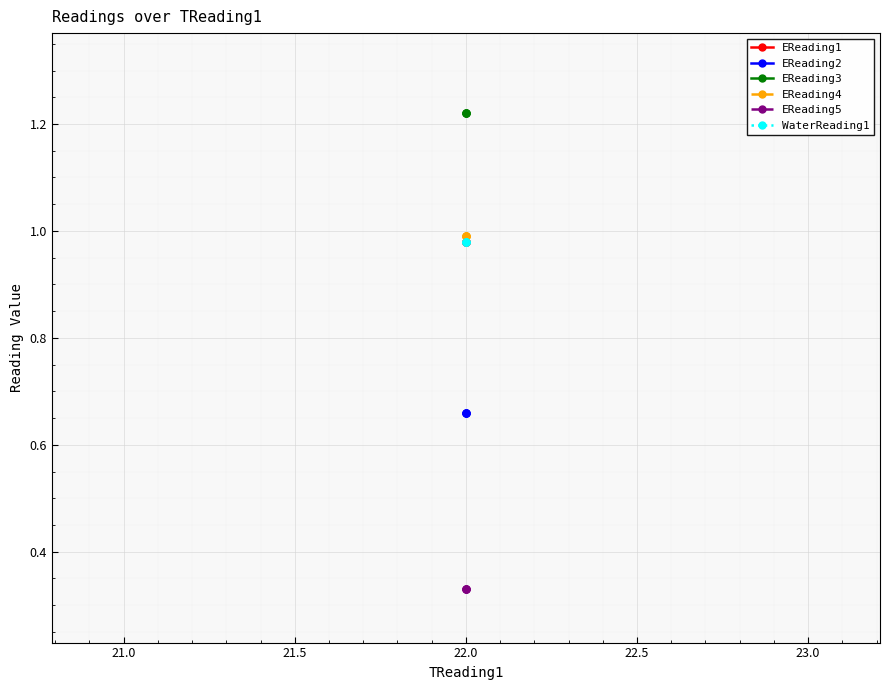

Between 20.5 and 21.0, which is larger?

20.5